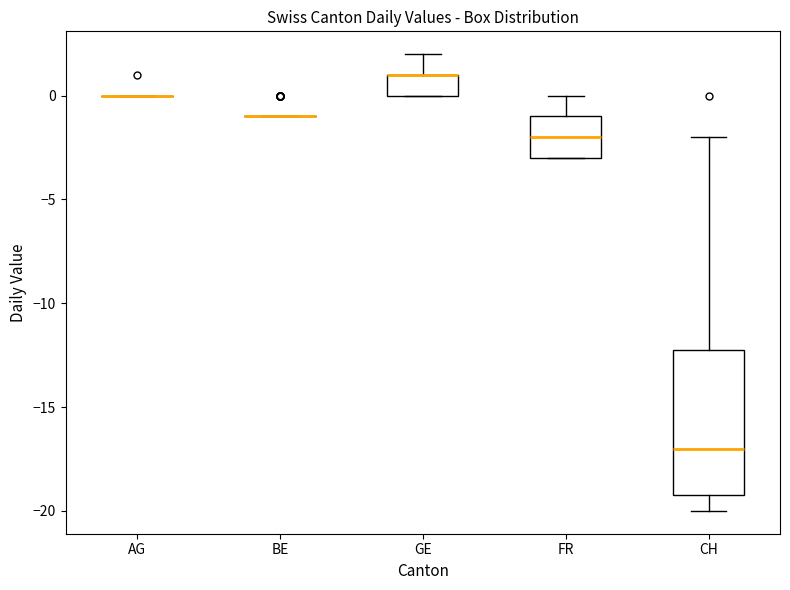

Comparing the boxes themselves (not the whiskers), which one is the tallest?

CH